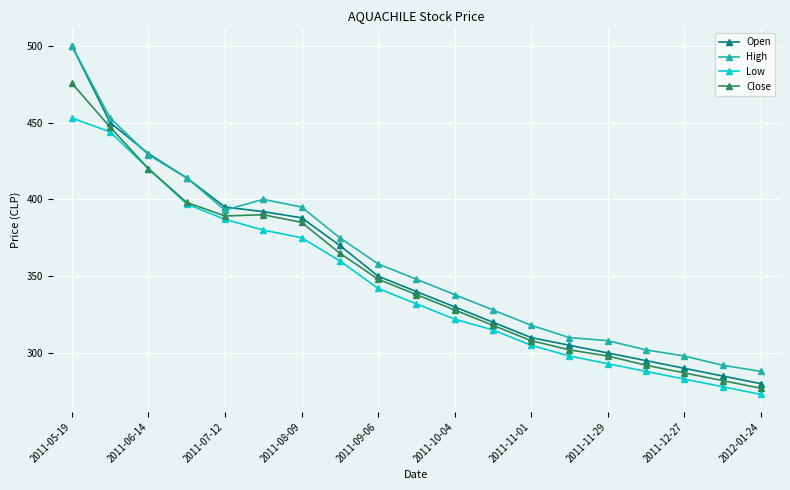

Which series has the widest spread of values?

Open